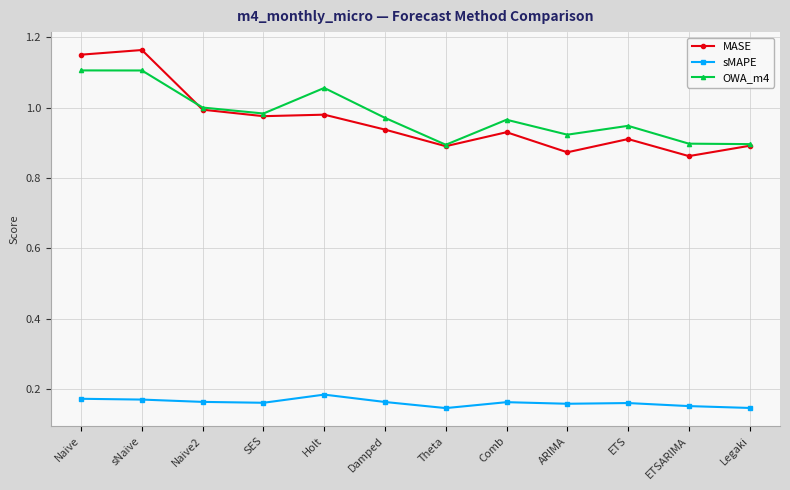

The OWA_m4 series shows 0.6 at Naive2. True or false?

False